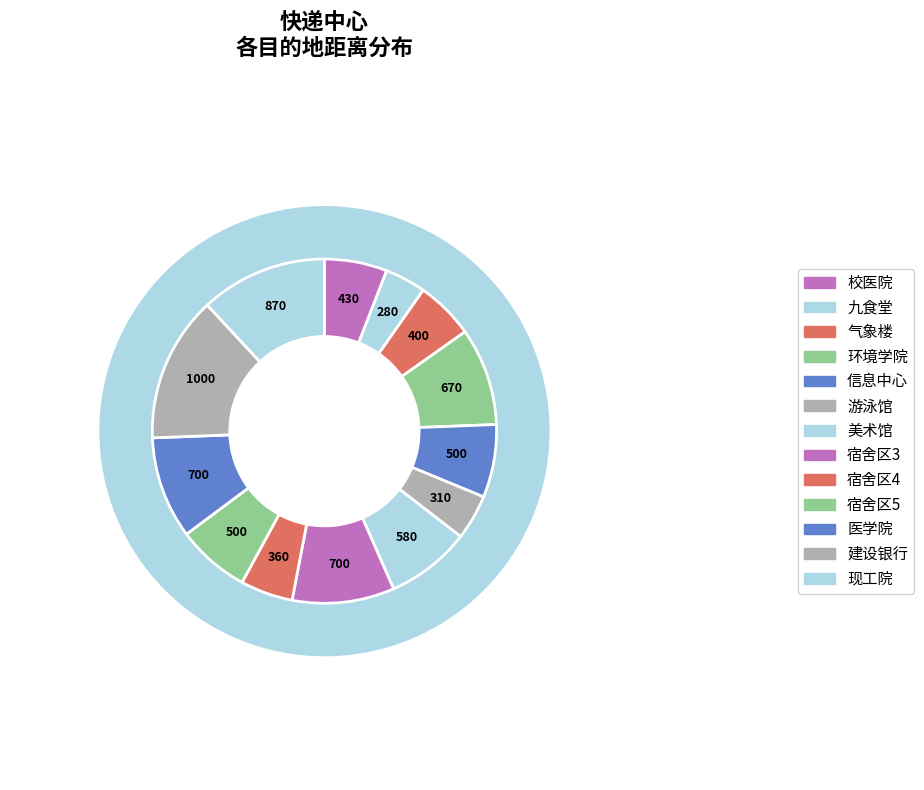

What percentage is NOT represented by 游泳馆?

95.8%